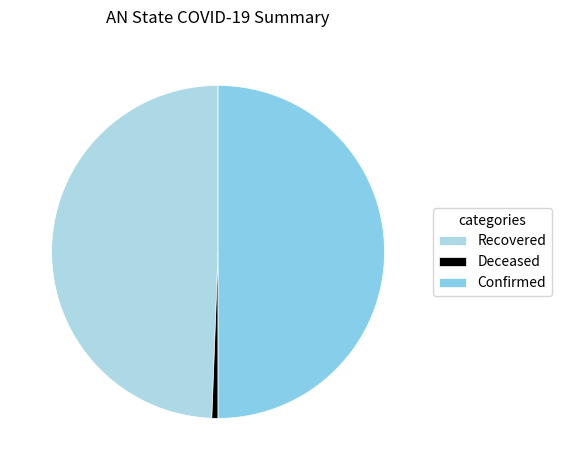

How many slices are in this pie chart?

3